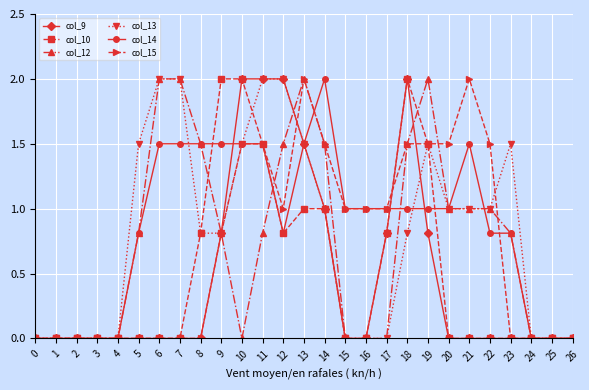

Reading left to right, extract all data points from this chart.

col_9: 0=0.0	1=0.0	2=0.0	3=0.0	4=0.0	5=0.0	6=0.0	7=0.0	8=0.0	9=0.8	10=2.0	11=2.0	12=2.0	13=1.5	14=1.0	15=0.0	16=0.0	17=0.8	18=2.0	19=0.8	20=0.0	21=0.0	22=0.0	23=0.0	24=0.0	25=0.0	26=0.0
col_10: 0=0.0	1=0.0	2=0.0	3=0.0	4=0.0	5=0.0	6=0.0	7=0.0	8=0.8	9=2.0	10=2.0	11=1.5	12=0.8	13=1.0	14=1.0	15=0.0	16=0.0	17=0.8	18=2.0	19=1.5	20=0.0	21=0.0	22=0.0	23=0.0	24=0.0	25=0.0	26=0.0
col_12: 0=0.0	1=0.0	2=0.0	3=0.0	4=0.0	5=0.8	6=2.0	7=2.0	8=1.5	9=0.8	10=0.0	11=0.8	12=1.5	13=2.0	14=1.5	15=0.0	16=0.0	17=0.0	18=1.5	19=2.0	20=1.0	21=1.0	22=1.0	23=0.8	24=0.0	25=0.0	26=0.0
col_13: 0=0.0	1=0.0	2=0.0	3=0.0	4=0.0	5=1.5	6=2.0	7=2.0	8=0.8	9=0.8	10=1.5	11=2.0	12=2.0	13=1.5	14=1.0	15=0.0	16=0.0	17=0.0	18=0.8	19=1.5	20=1.0	21=1.0	22=1.0	23=1.5	24=0.0	25=0.0	26=0.0
col_14: 0=0.0	1=0.0	2=0.0	3=0.0	4=0.0	5=0.8	6=1.5	7=1.5	8=1.5	9=1.5	10=1.5	11=1.5	12=0.8	13=1.5	14=2.0	15=1.0	16=1.0	17=1.0	18=1.0	19=1.0	20=1.0	21=1.5	22=0.8	23=0.8	24=0.0	25=0.0	26=0.0
col_15: 0=0.0	1=0.0	2=0.0	3=0.0	4=0.0	5=0.0	6=0.0	7=0.0	8=0.0	9=0.8	10=1.5	11=1.5	12=1.0	13=2.0	14=1.5	15=1.0	16=1.0	17=1.0	18=1.5	19=1.5	20=1.5	21=2.0	22=1.5	23=0.0	24=0.0	25=0.0	26=0.0